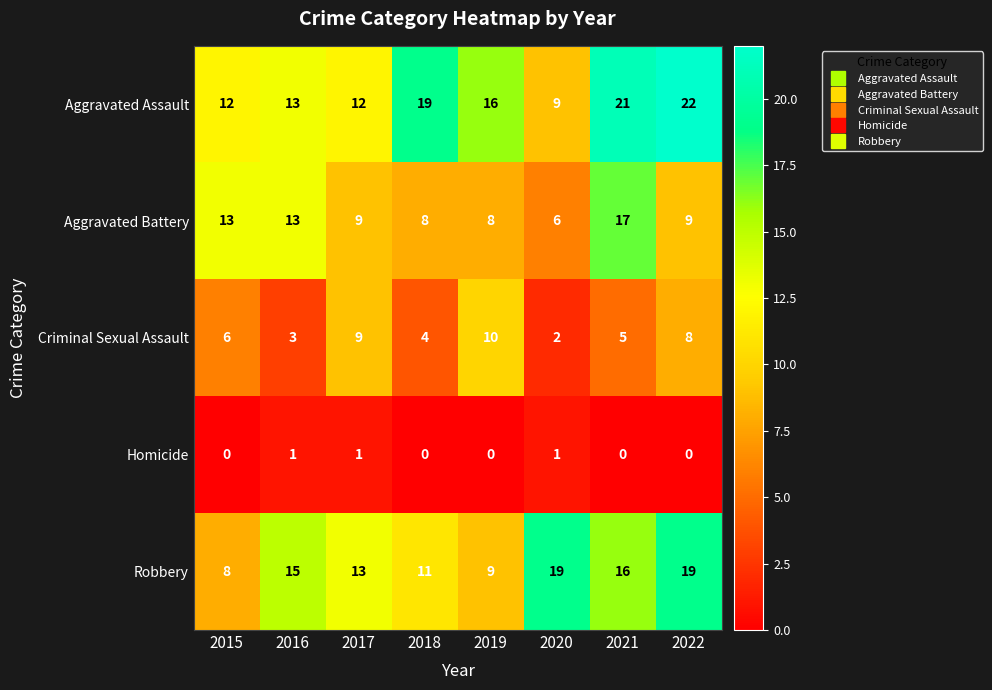

What is the spread (max minus min) of values at 2015?

13